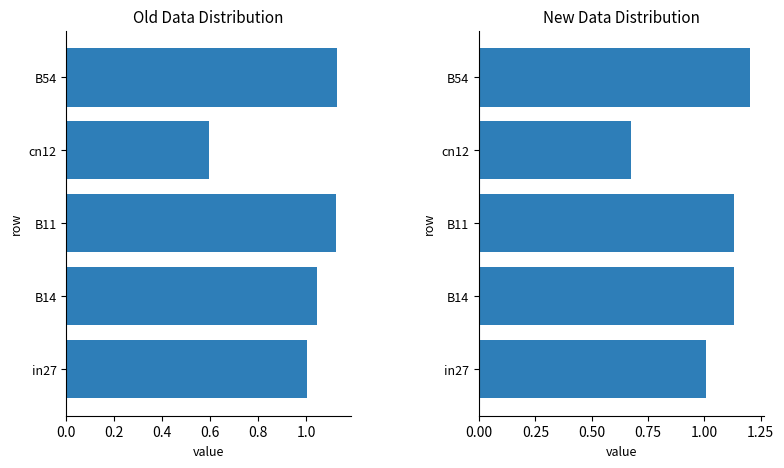

What is the minimum value for New Data Distribution?

0.7